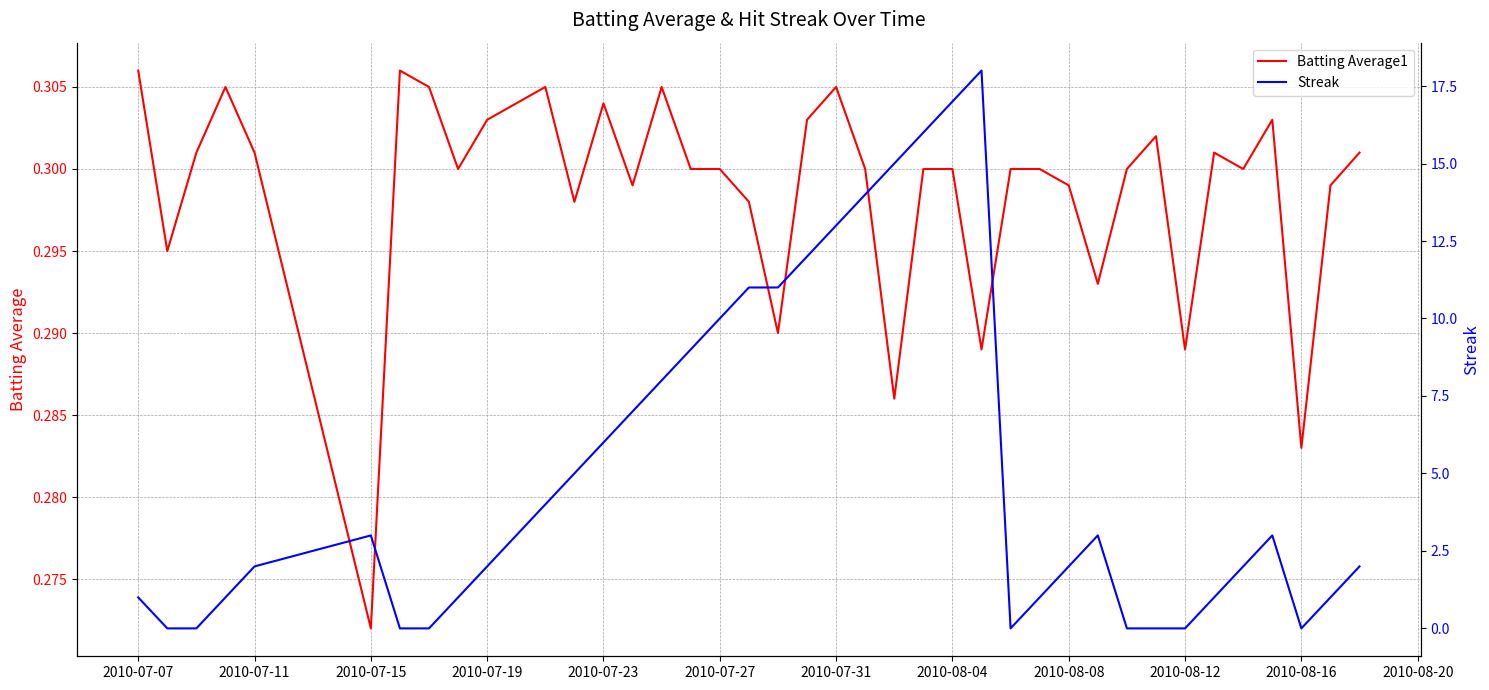

How many categories are shown in the chart?

40